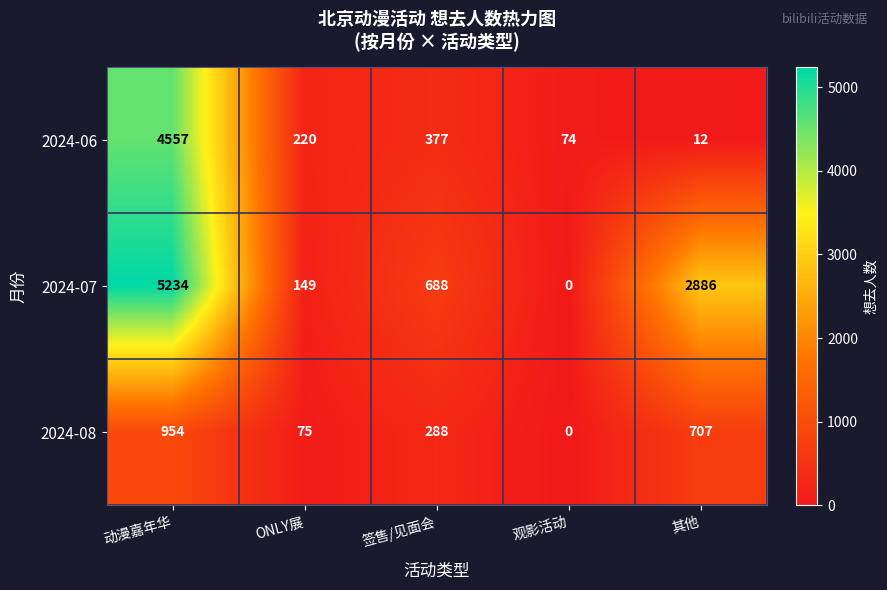

At which label is 2024-08 closest to 477?

签售/见面会